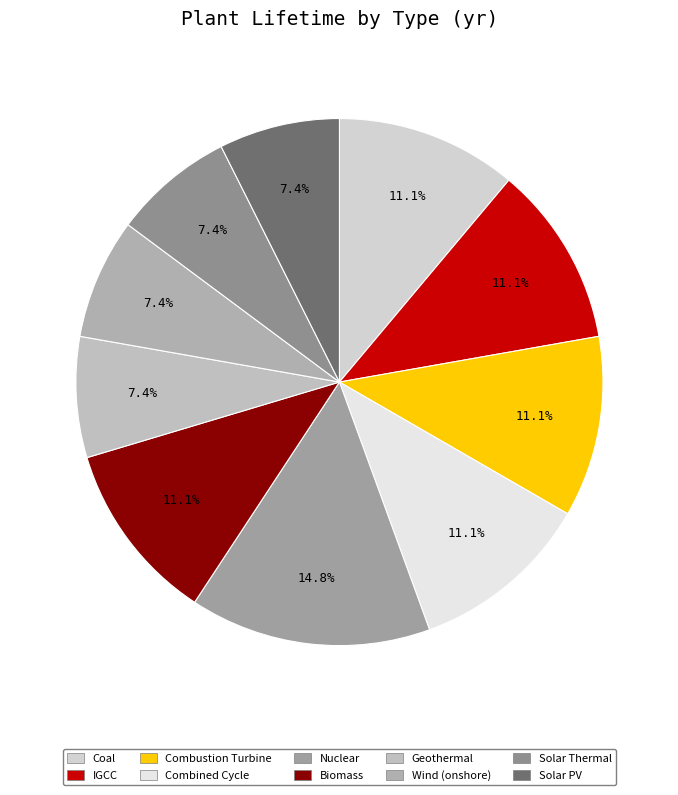

True or false: Combined Cycle accounts for 11% of the total.

True